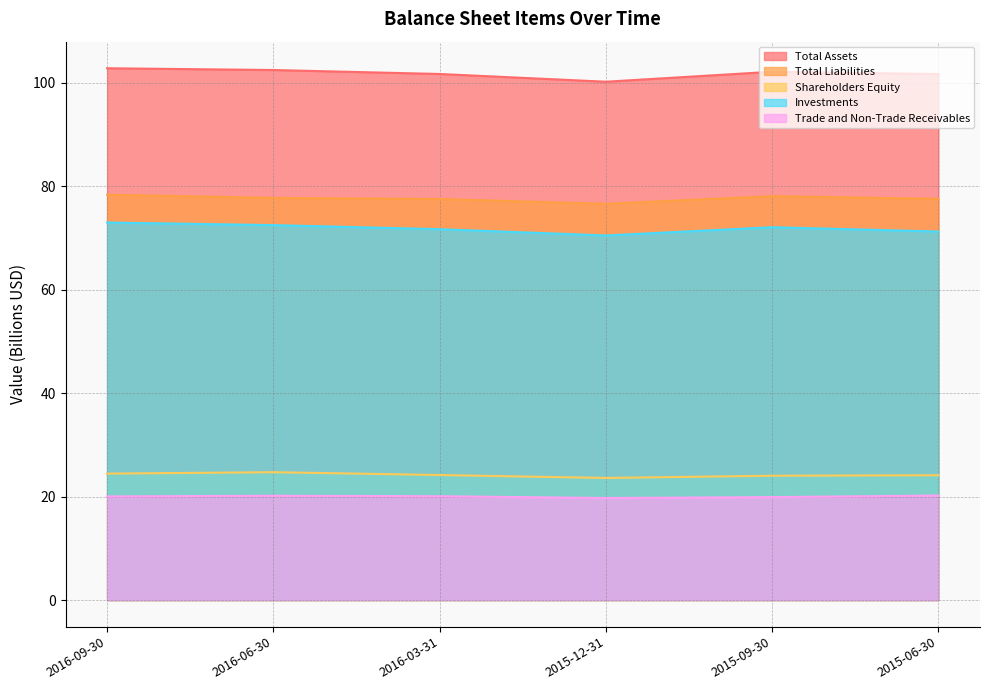

What are all the series names shown in the legend?

Total Assets, Total Liabilities, Shareholders Equity, Investments, Trade and Non-Trade Receivables